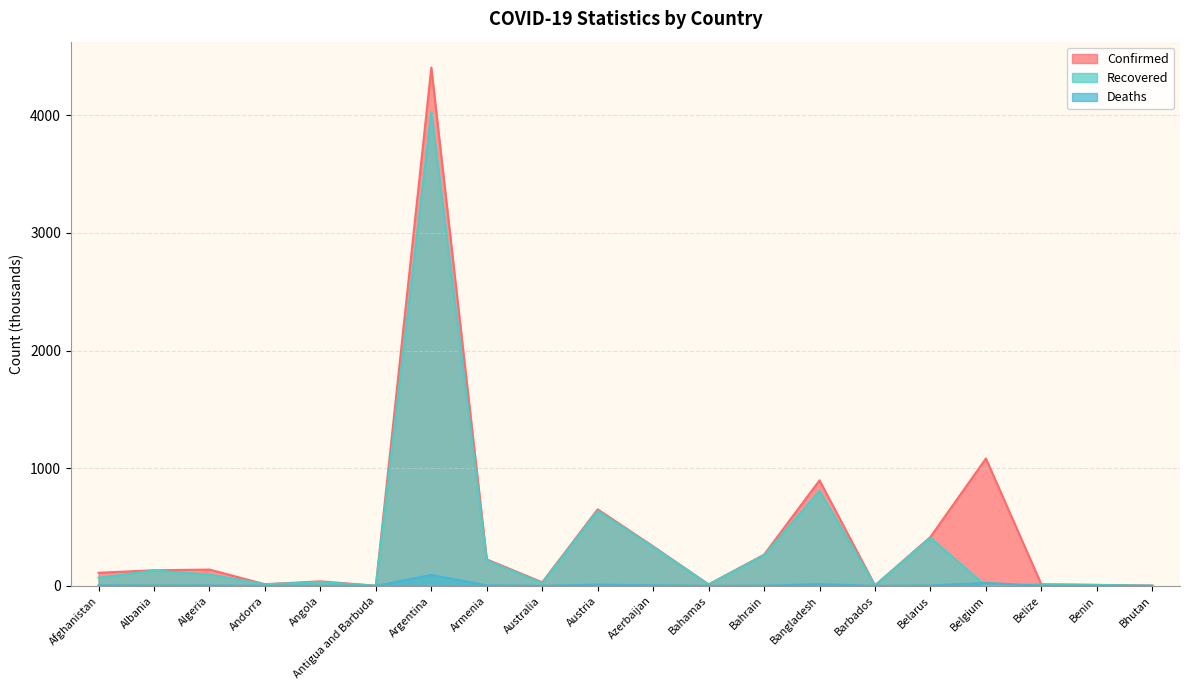

At which category does the chart reach its peak across all series?

Argentina